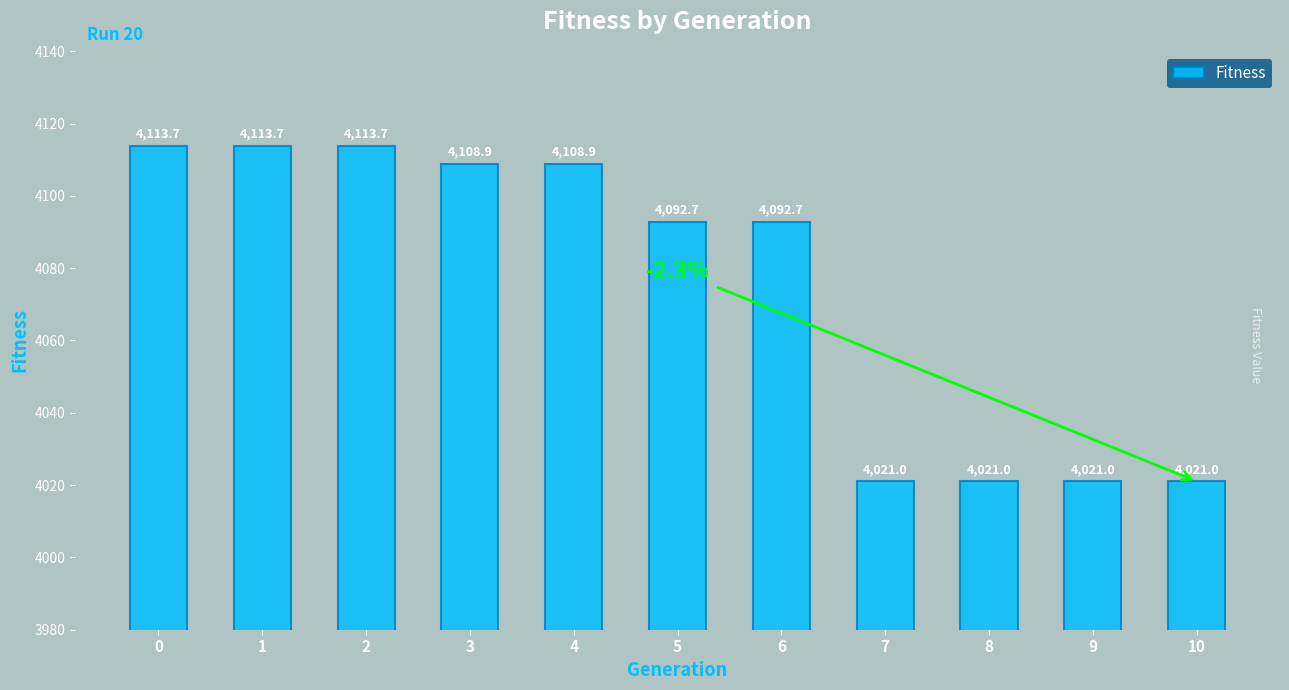

How many data points does each series have?

11